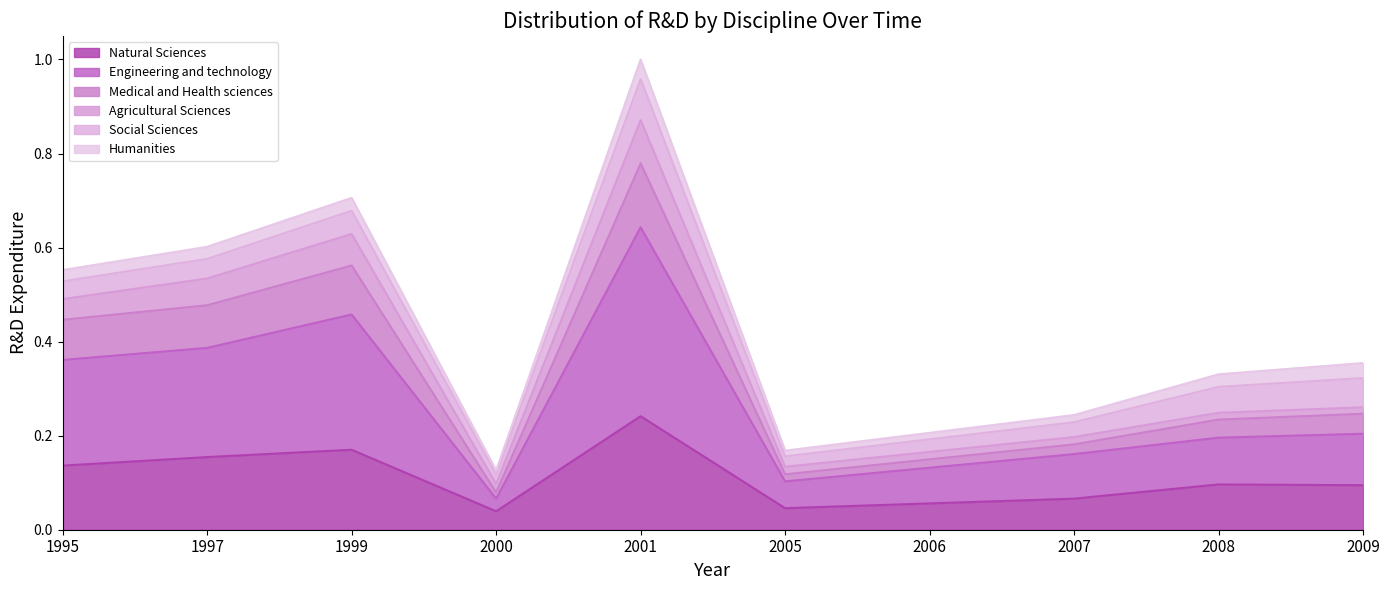

Which category has the highest value in the Natural Sciences series?

2001